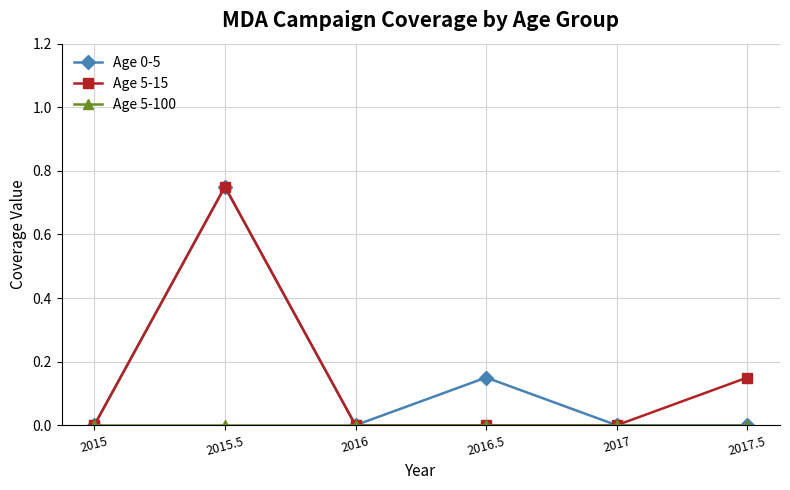

Does the chart have visible grid lines?

Yes